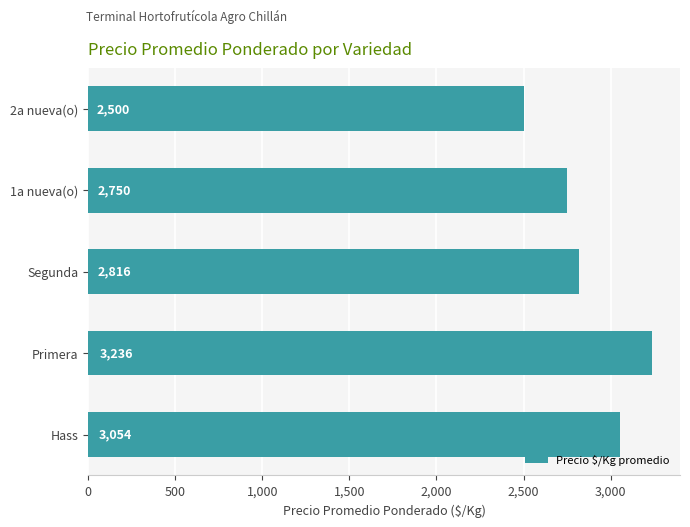

What is the difference between the maximum and second lowest values?

486.5